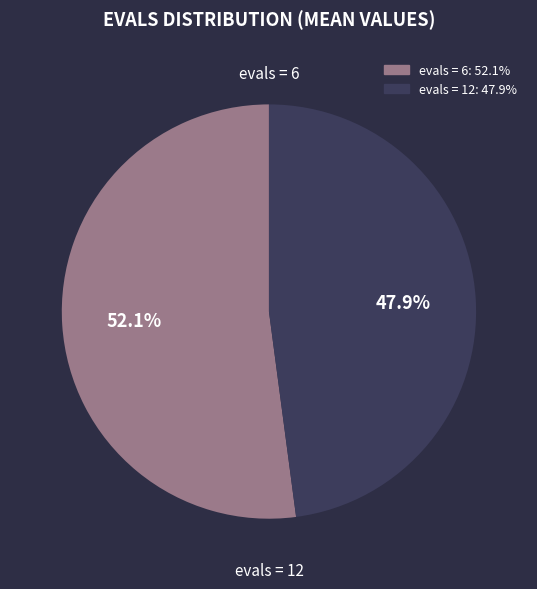

Is there any slice that represents more than half of the pie?

Yes